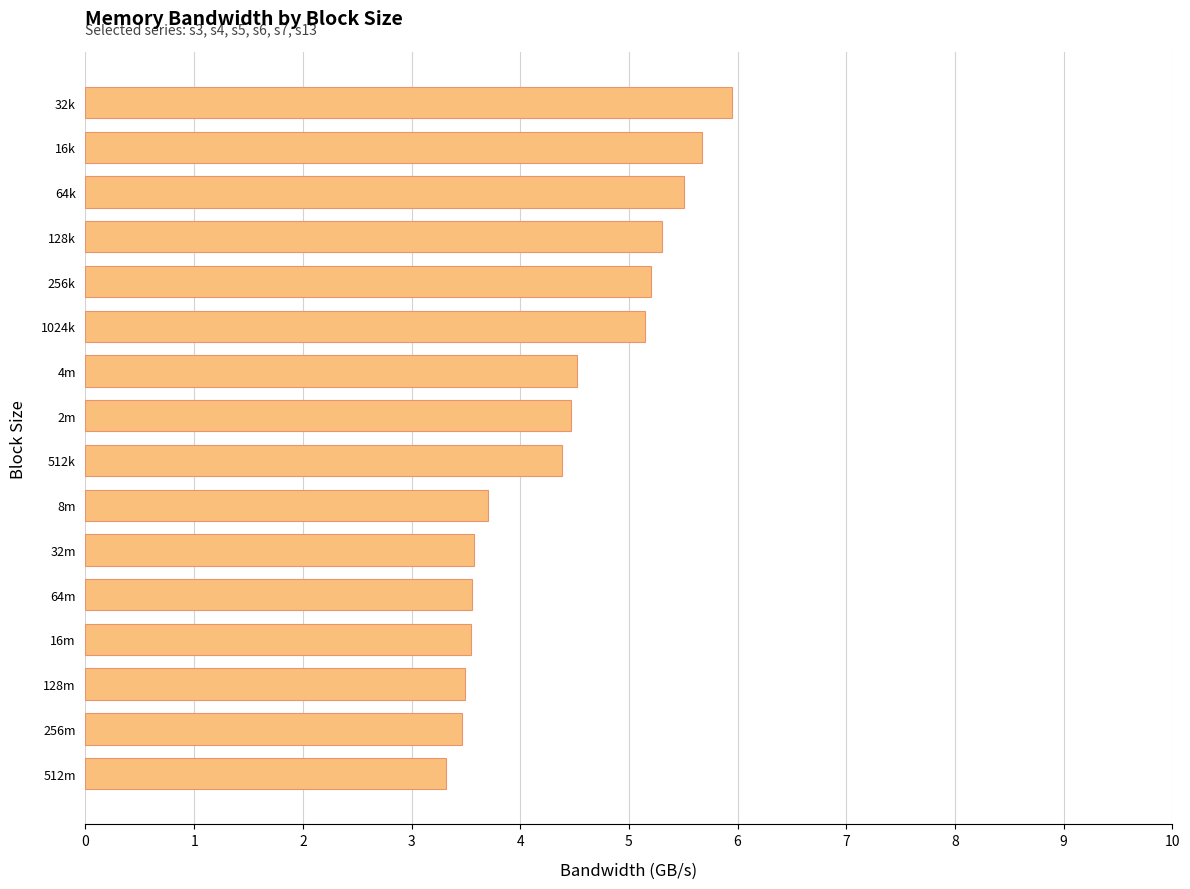

How many values are below 4?

7